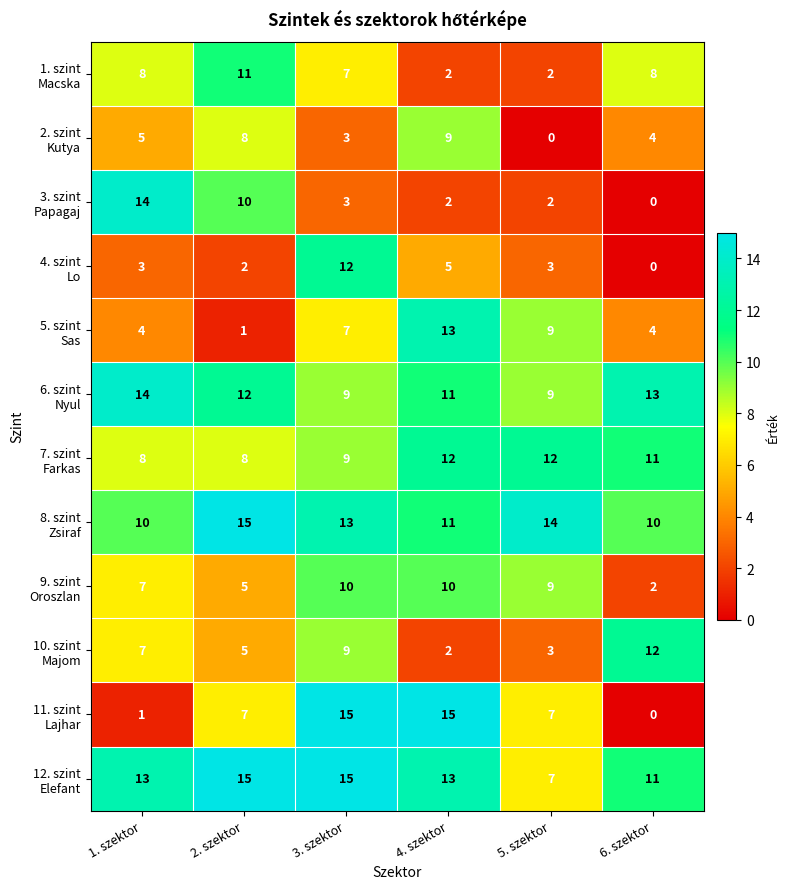

What is the maximum value shown in the chart?

15